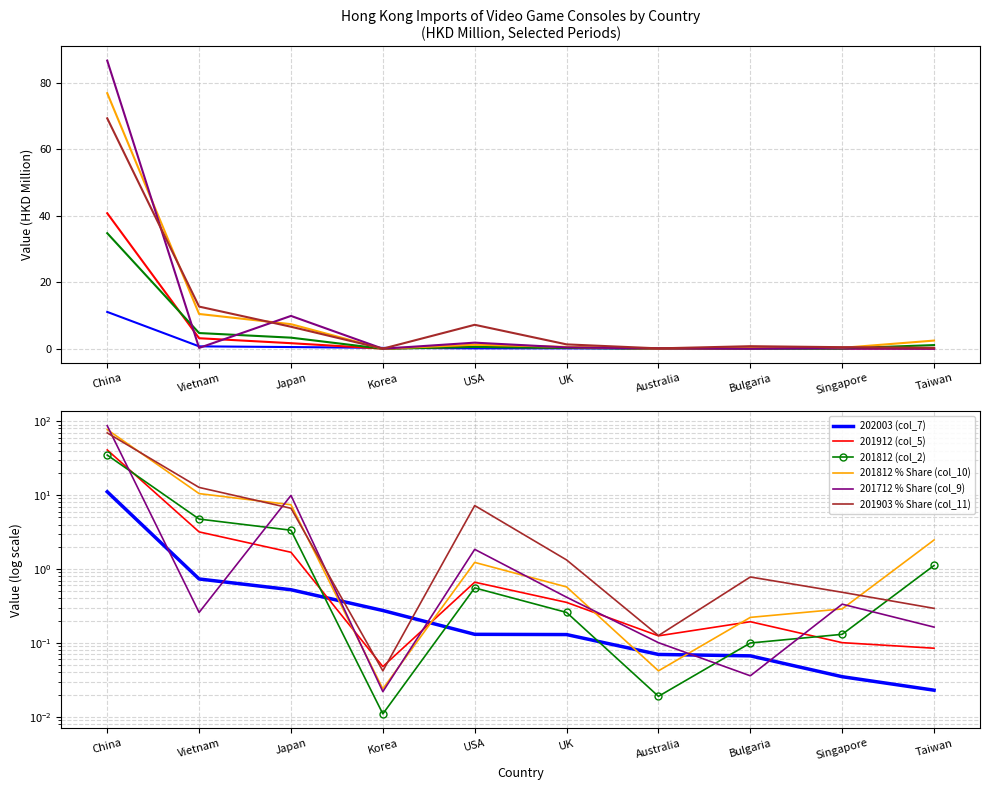

Rank the categories by 201812 (col_2) value from lowest to highest.

Korea, Australia, Bulgaria, Singapore, UK, USA, Taiwan, Japan, Vietnam, China